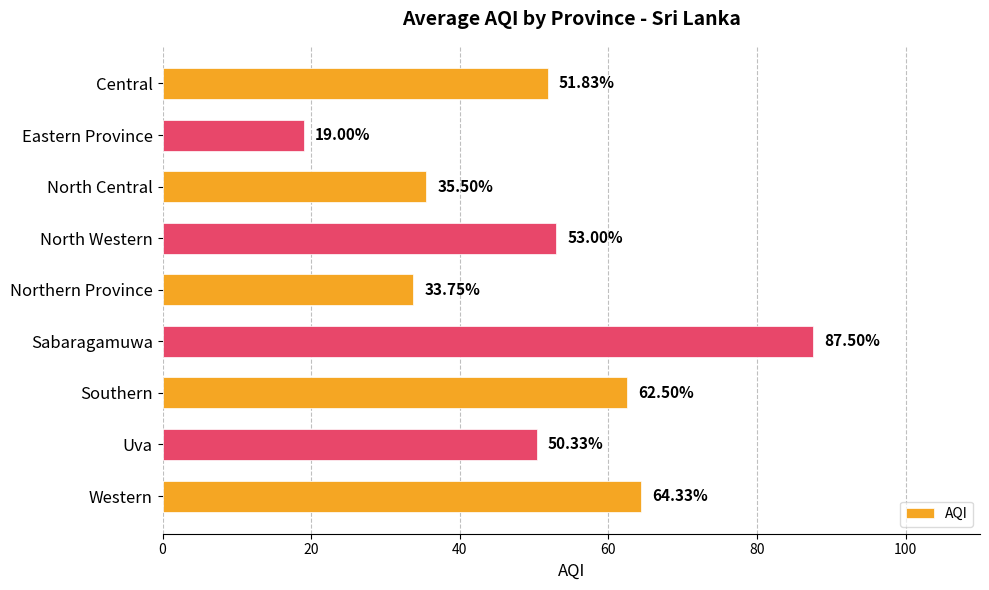

Rank the categories by value from lowest to highest.

Eastern Province, Northern Province, North Central, Uva, Central, North Western, Southern, Western, Sabaragamuwa